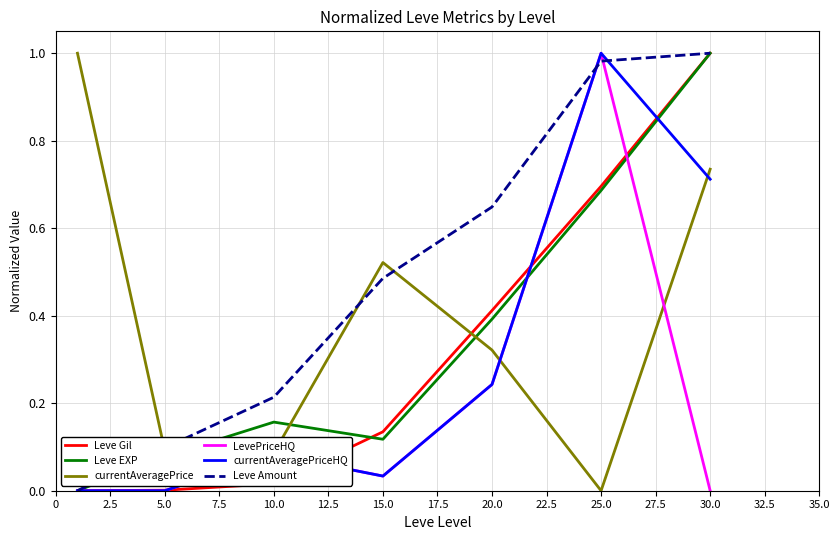

How many lines are shown in the chart?

6